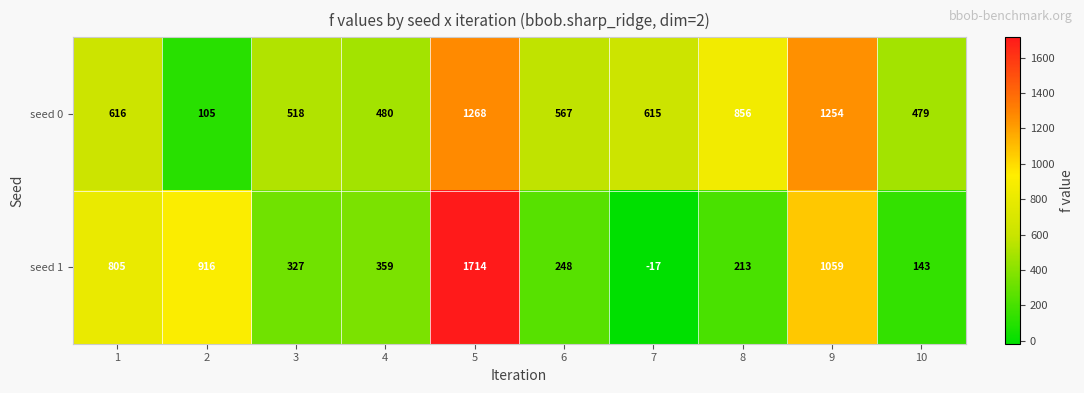

How many categories are shown in the chart?

10